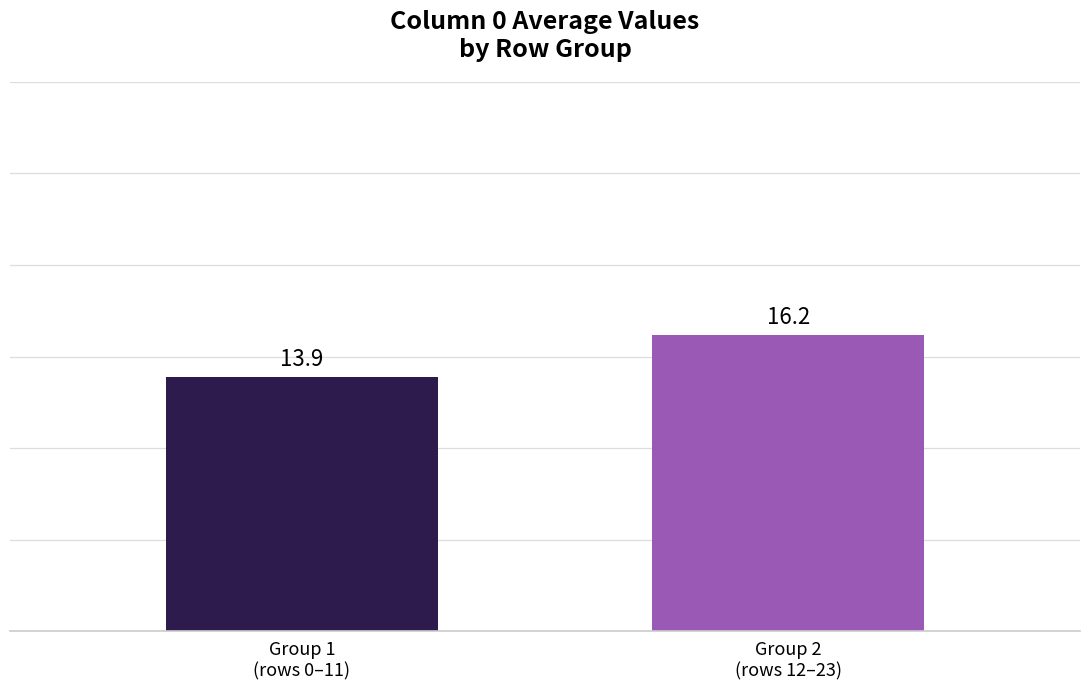

Reading left to right, transcribe all the data shown in this chart.

Group 1
(rows 0–11)=13.9	Group 2
(rows 12–23)=16.2